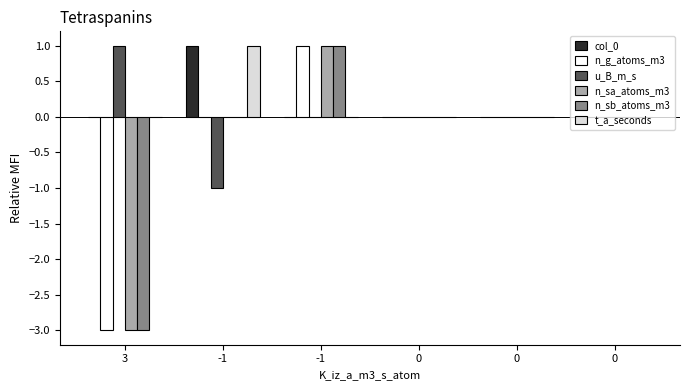

How many n_sb_atoms_m3 values are between 0 and 1?

5